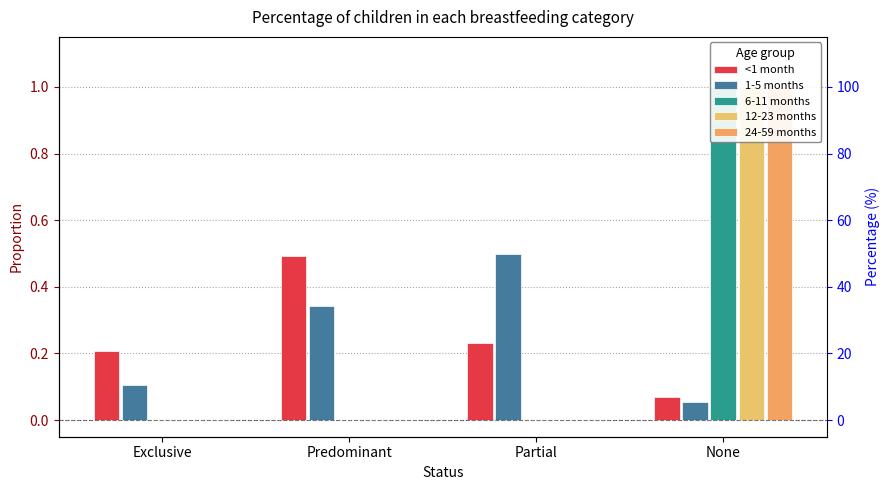

Rank the series by their maximum value, from lowest to highest.

<1 month, 1-5 months, 6-11 months, 12-23 months, 24-59 months